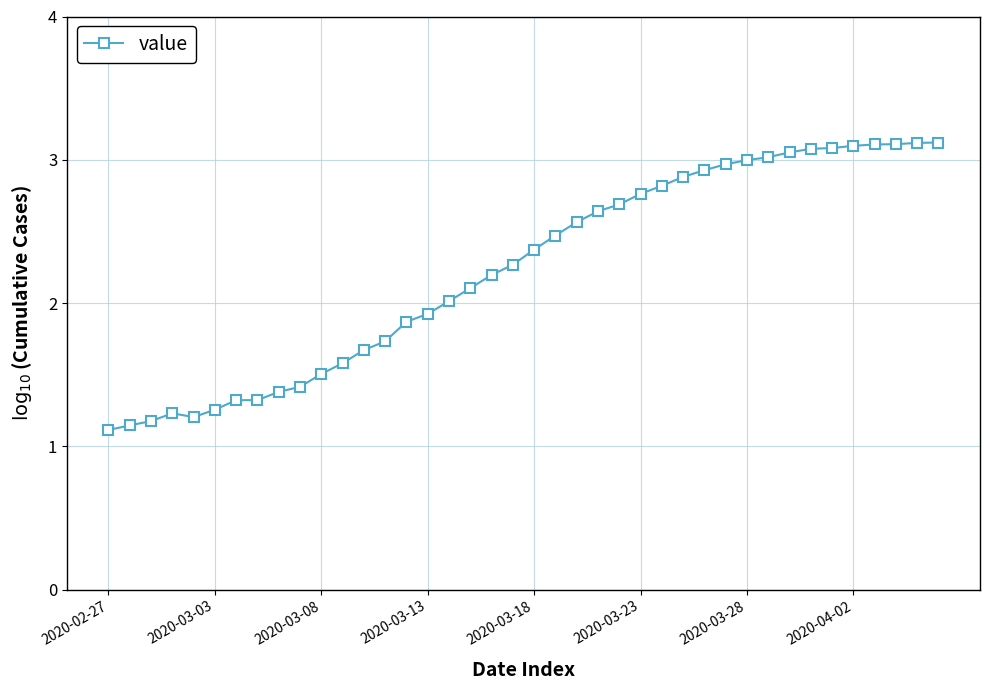

What is the value of the 20th point from the left?

2.3